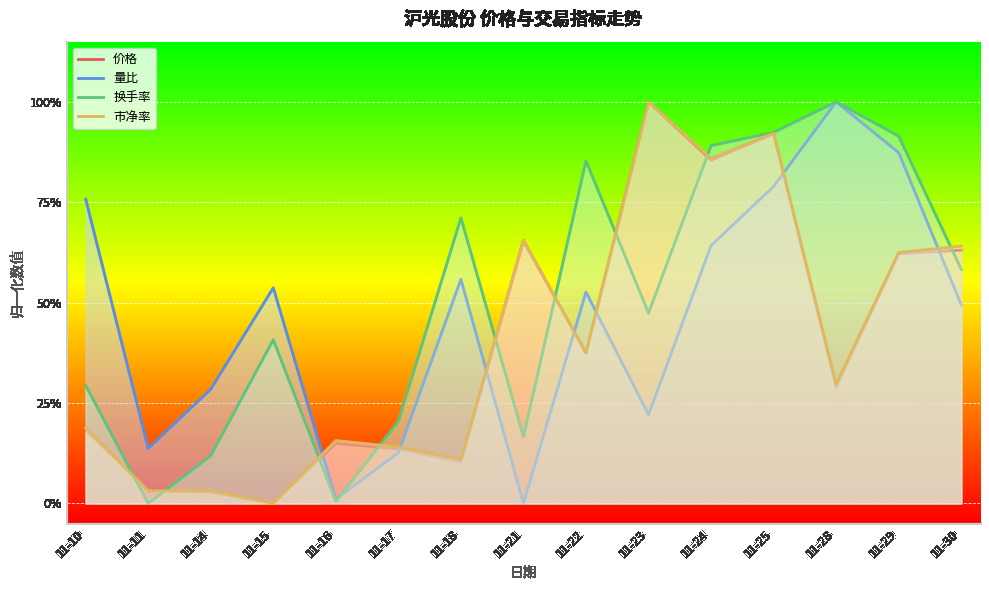

What are all the series names shown in the legend?

价格, 量比, 换手率, 市净率